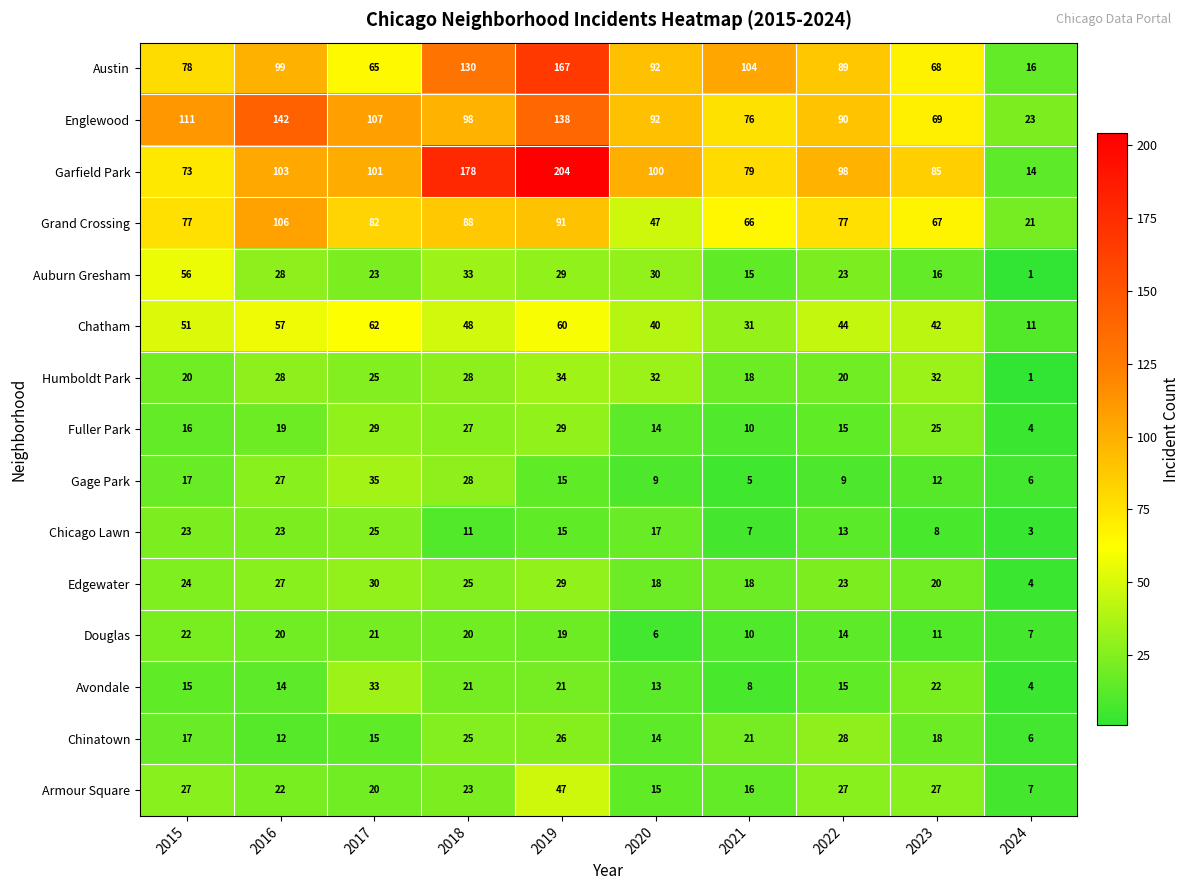

True or false: Garfield Park has a value of 85 at 2023.

True